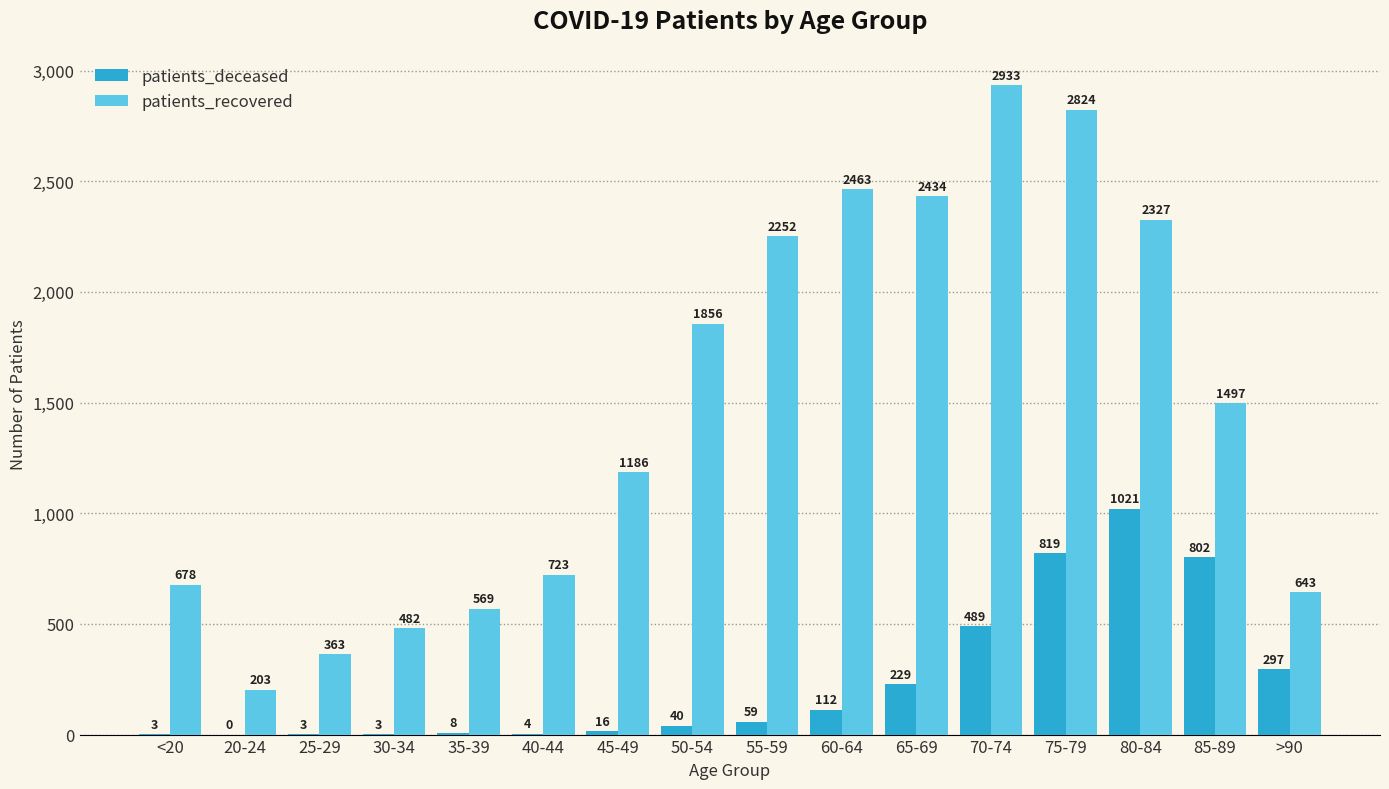

Reading right to left, extract all data points from this chart.

patients_deceased: >90=297	85-89=802	80-84=1021	75-79=819	70-74=489	65-69=229	60-64=112	55-59=59	50-54=40	45-49=16	40-44=4	35-39=8	30-34=3	25-29=3	20-24=0	<20=3
patients_recovered: >90=643	85-89=1497	80-84=2327	75-79=2824	70-74=2933	65-69=2434	60-64=2463	55-59=2252	50-54=1856	45-49=1186	40-44=723	35-39=569	30-34=482	25-29=363	20-24=203	<20=678